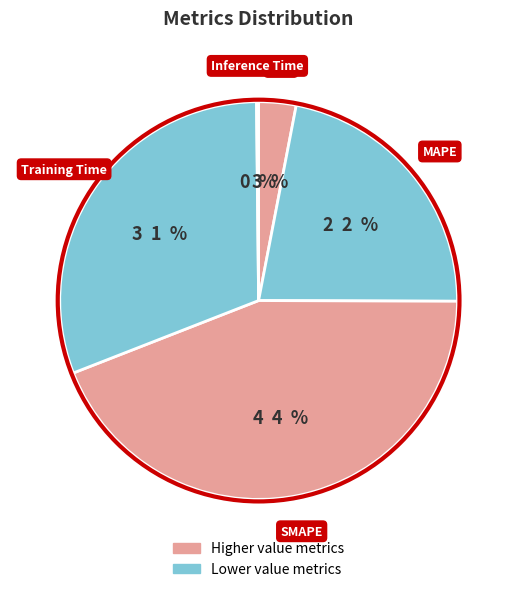

True or false: Training Time accounts for 23% of the total.

False